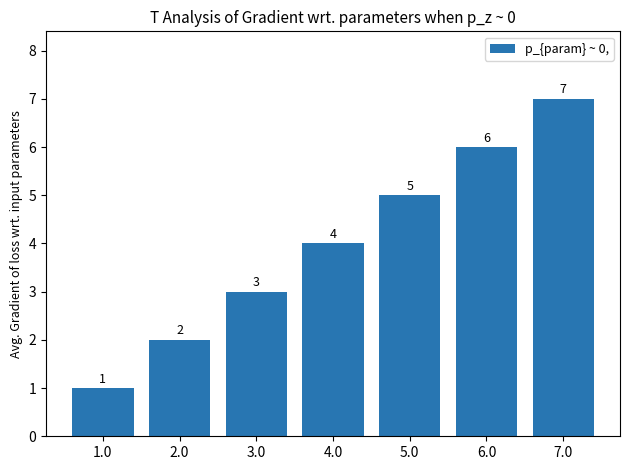

What is the difference between the maximum and minimum values?

6